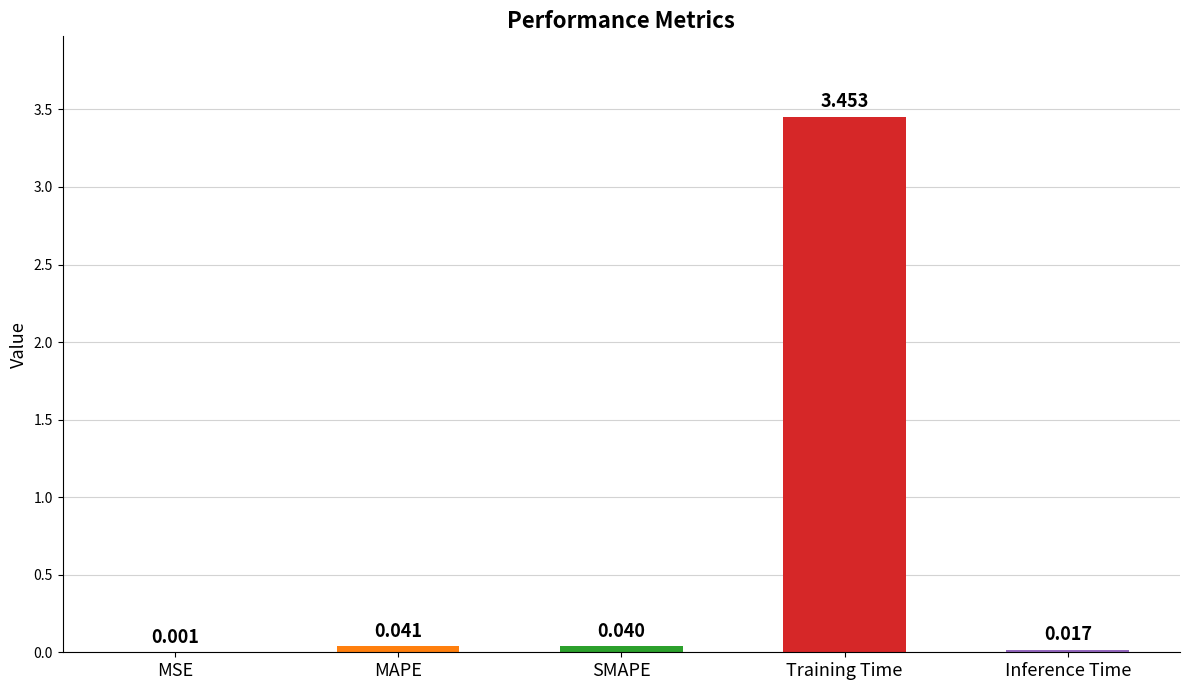

Which category has the highest value across all series?

Training Time